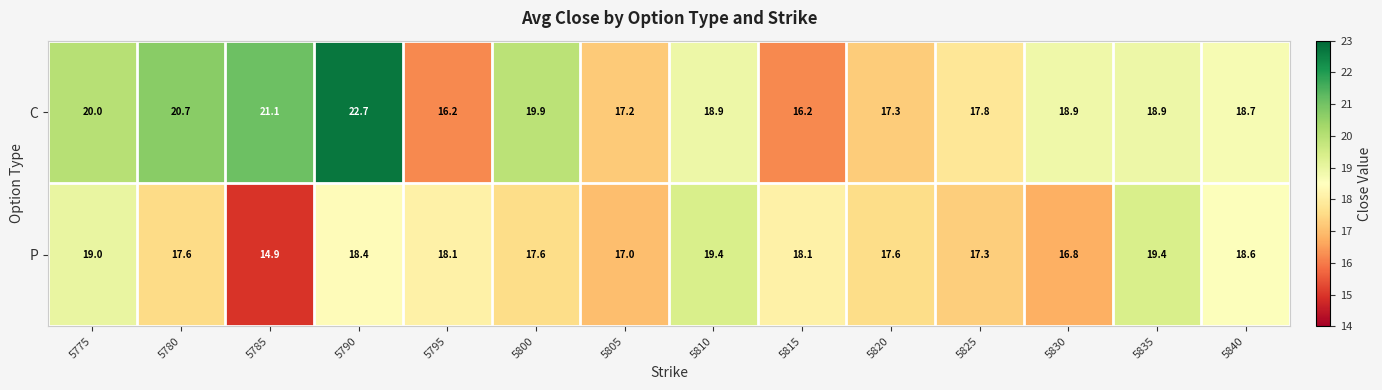

How many data points in C are above 18?

9